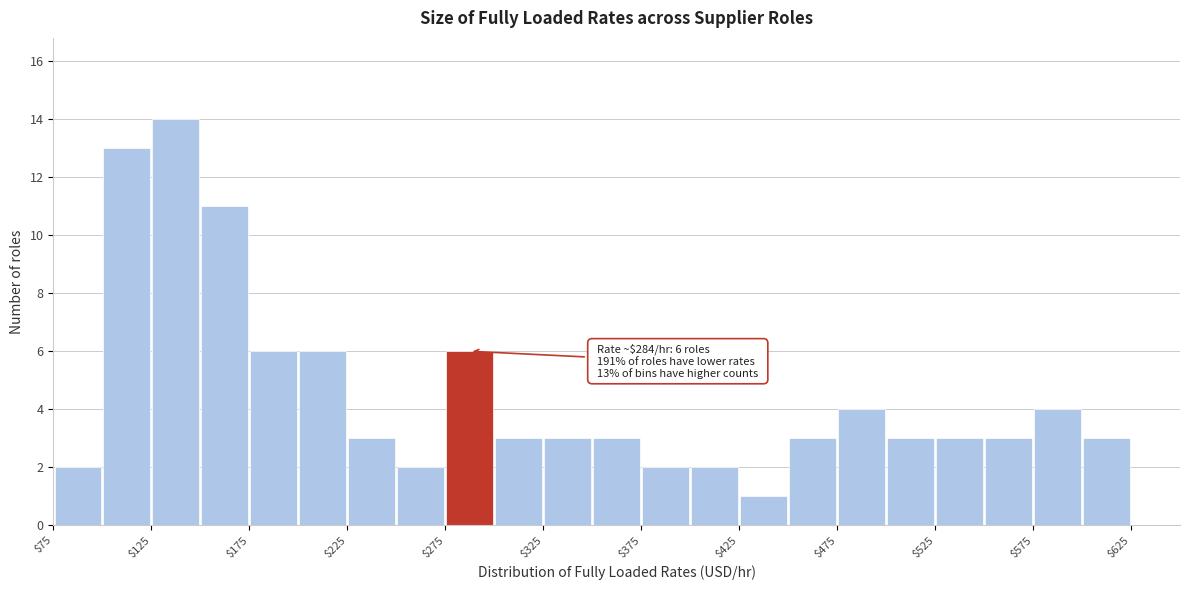

Over which range of the x-axis is the bar tallest?

125 to 150